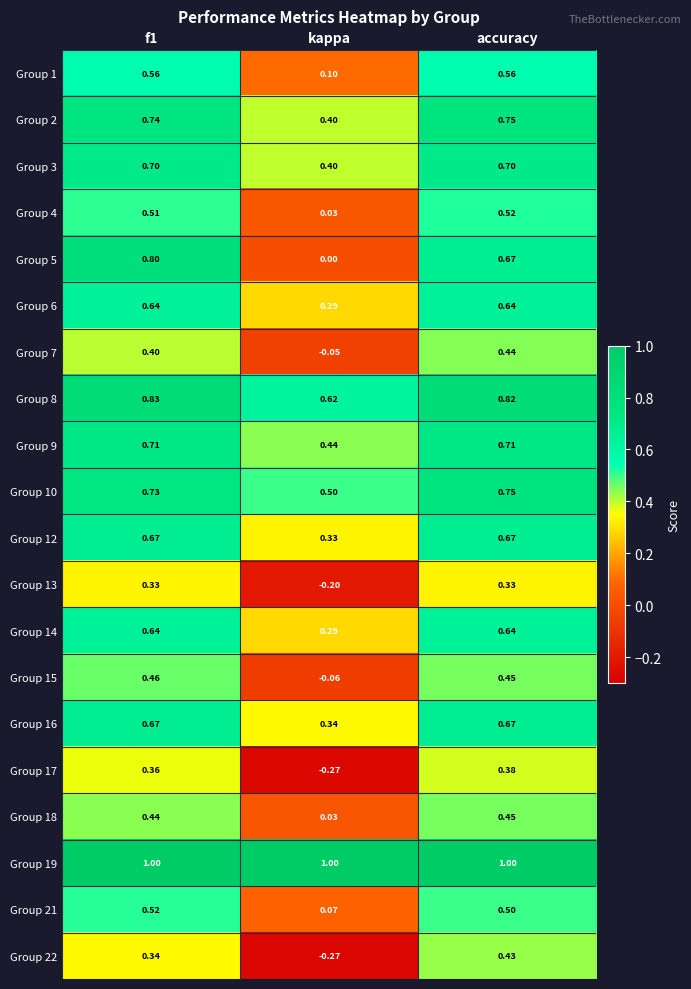

At which label is Group 17 closest to 0?

kappa